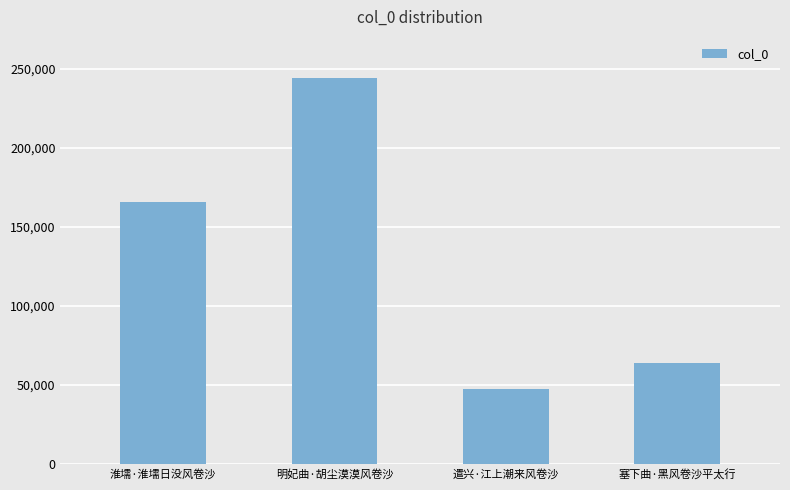

Rank the categories by value from highest to lowest.

明妃曲·胡尘漠漠风卷沙, 淮壖·淮壖日没风卷沙, 塞下曲·黑风卷沙平太行, 遣兴·江上潮来风卷沙